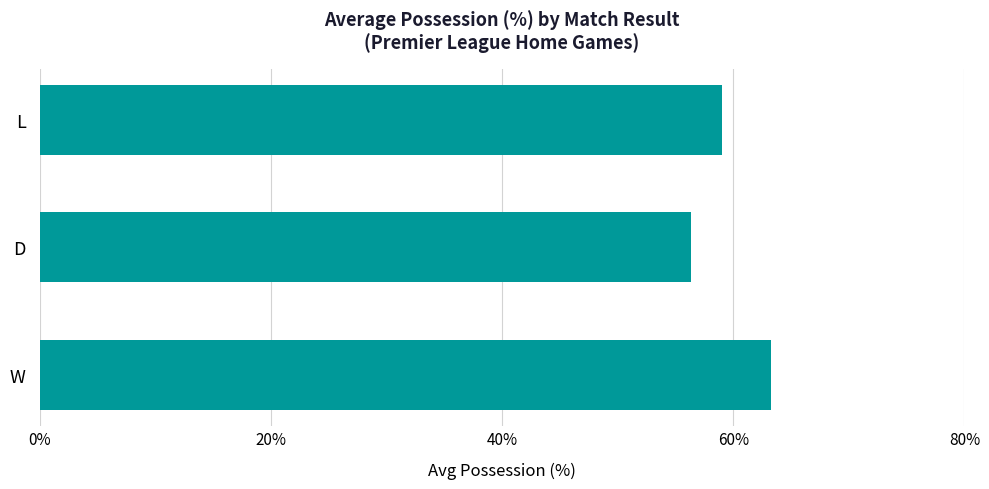

Reading bottom to top, what are all the values shown in this chart?

W=63.3	D=56.3	L=59.0